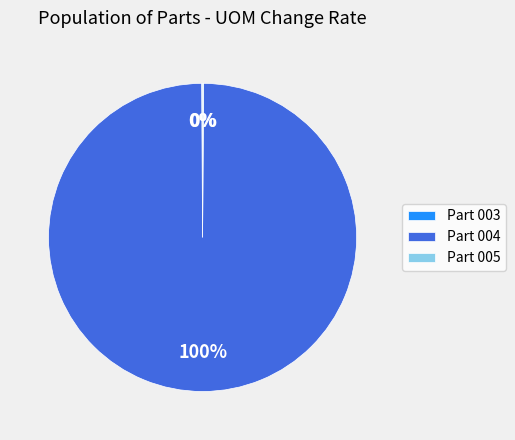

Which slice is the largest?

Part 004